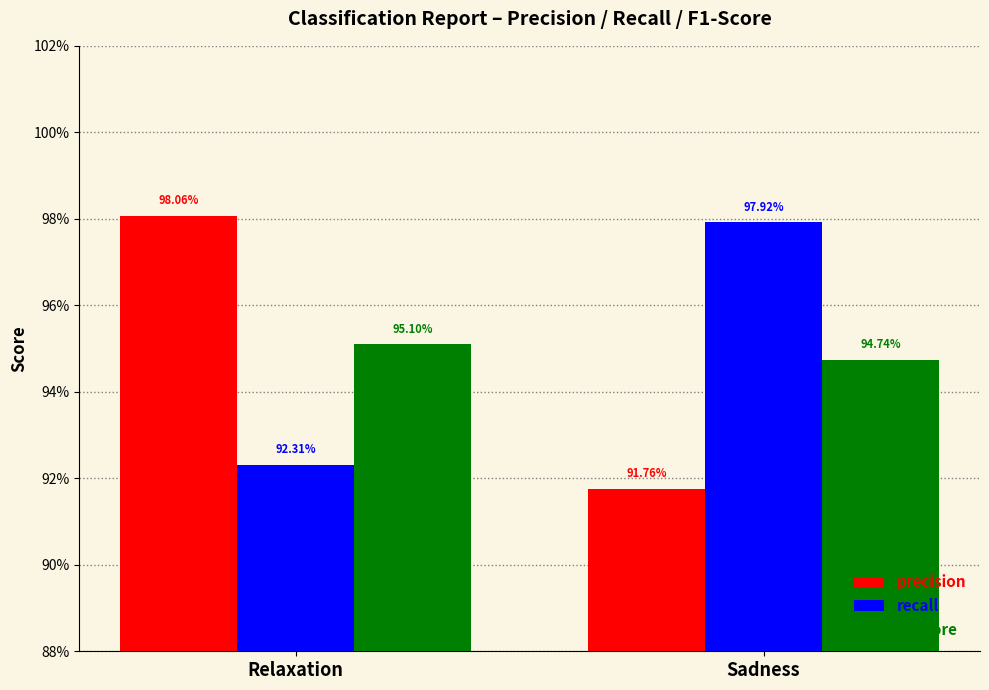

What are all the series names shown in the legend?

precision, recall, f1-score